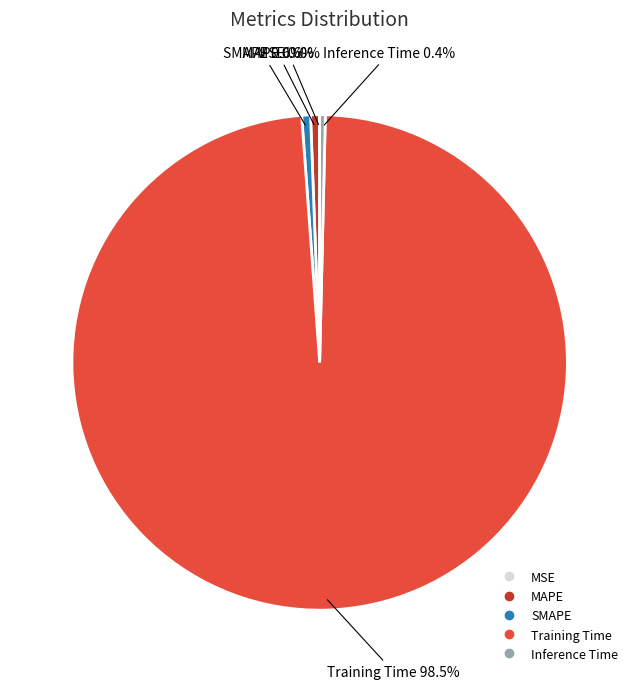

What percentage is NOT represented by MAPE?

99.4%